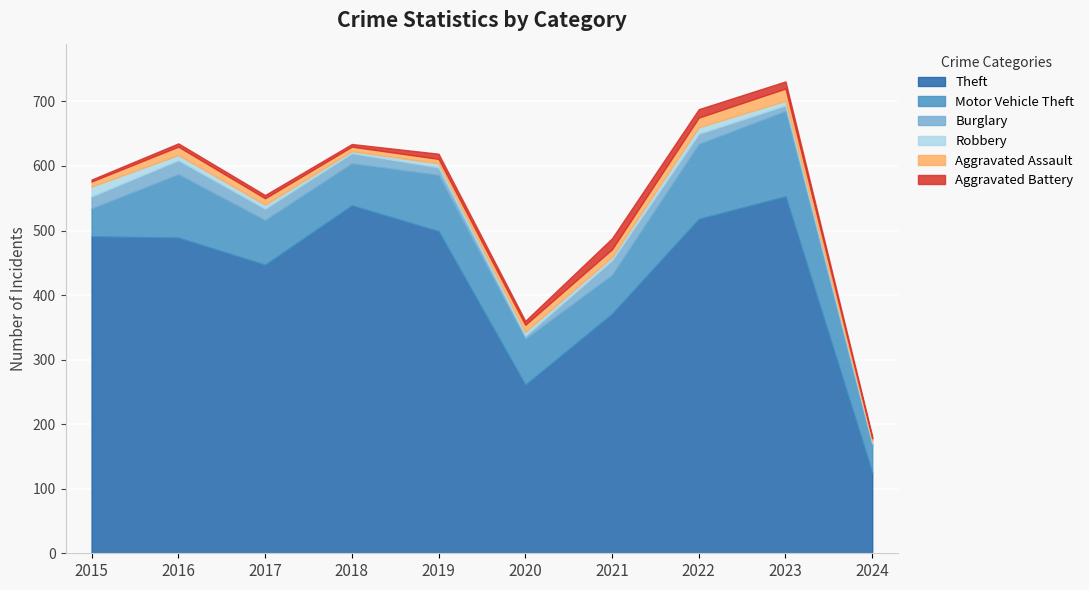

What is the difference between the maximum and second lowest values in the Burglary series?

18